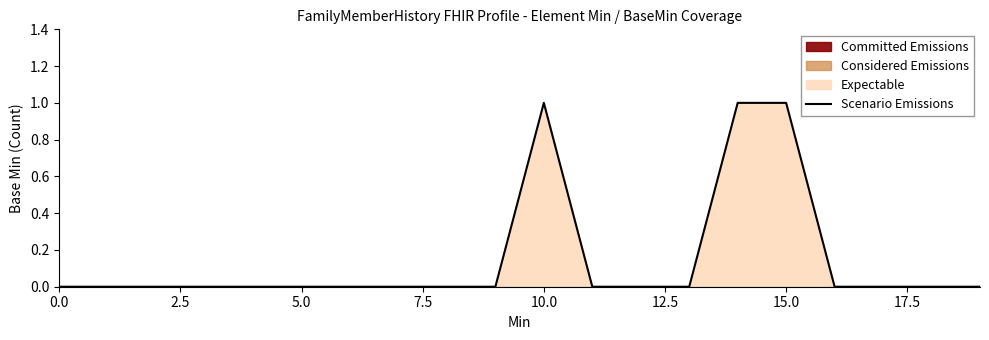

What is the label of the 3rd point from the right?

17